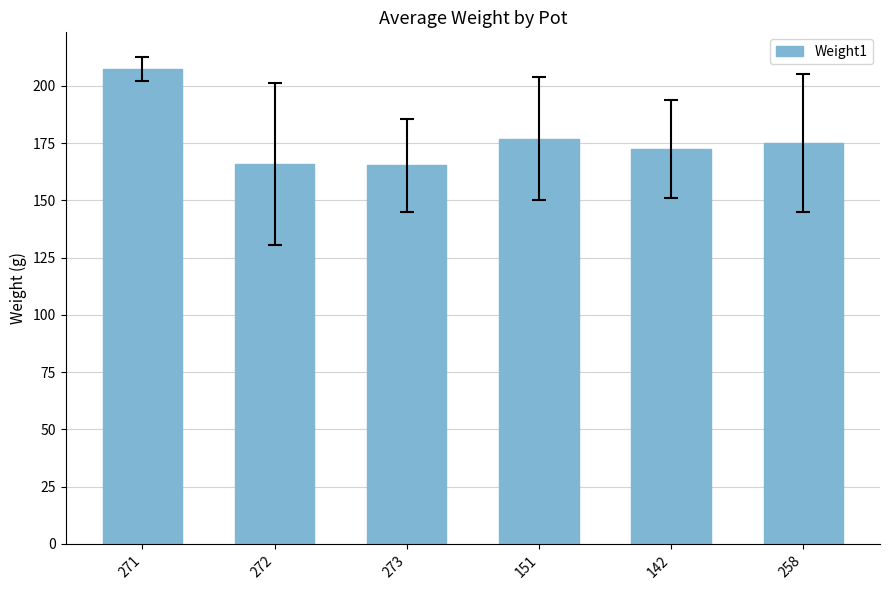

Count the number of data series in this chart.

1